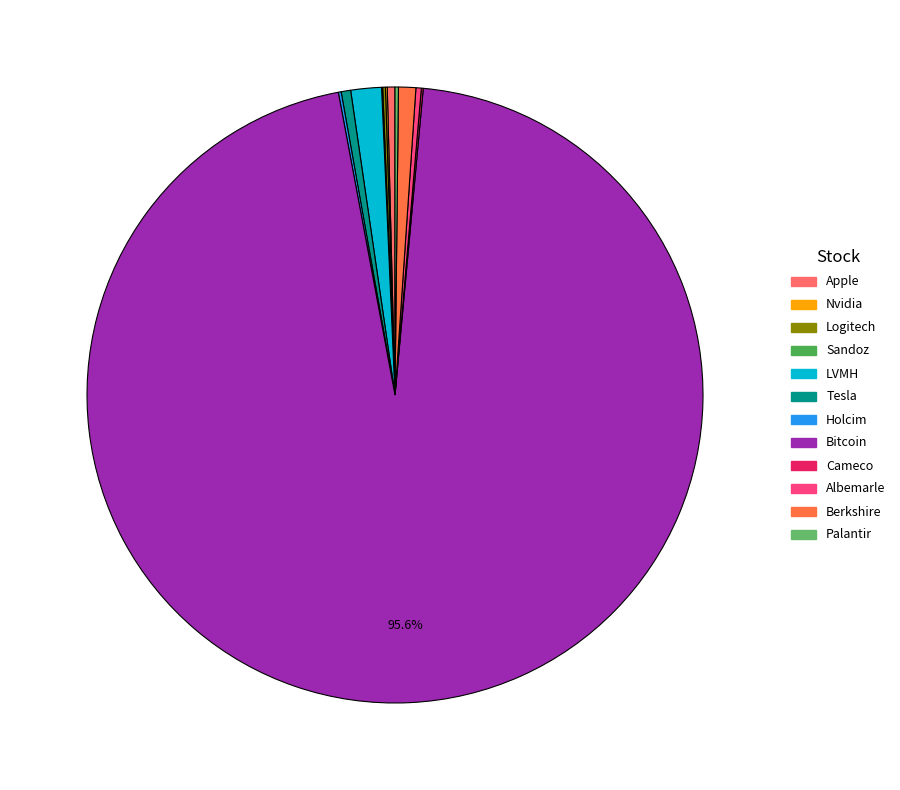

Which slice represents more than half of the pie?

Bitcoin